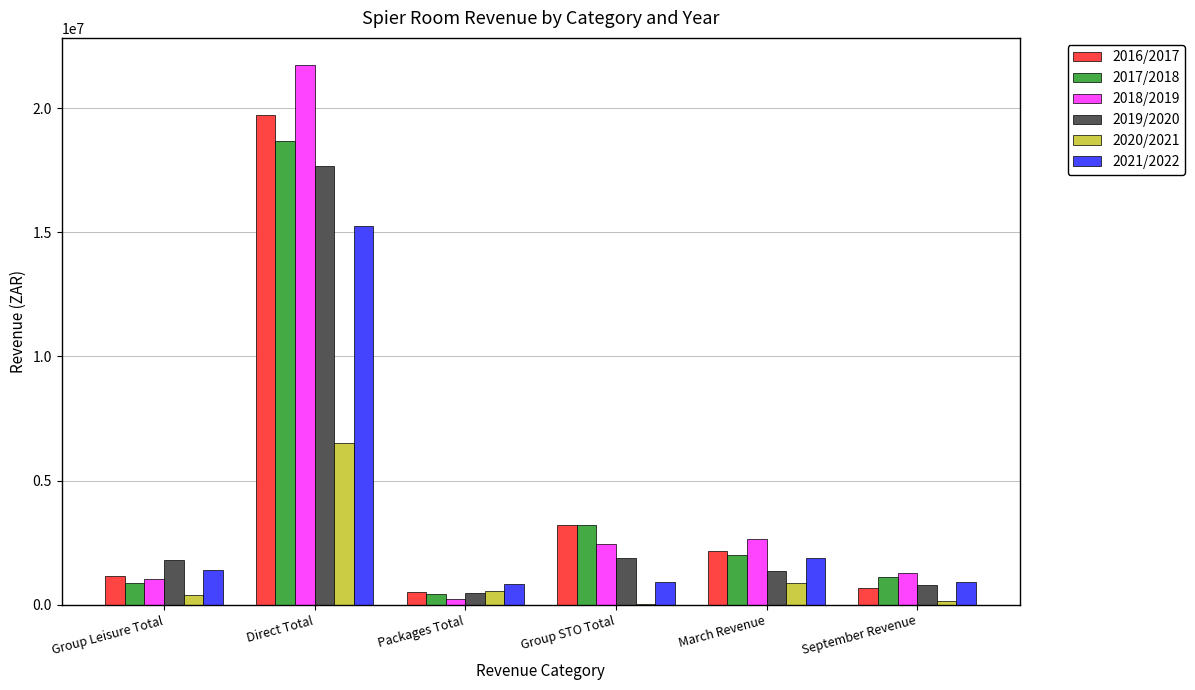

The 2021/2022 series shows 821642.0 at Packages Total. True or false?

True